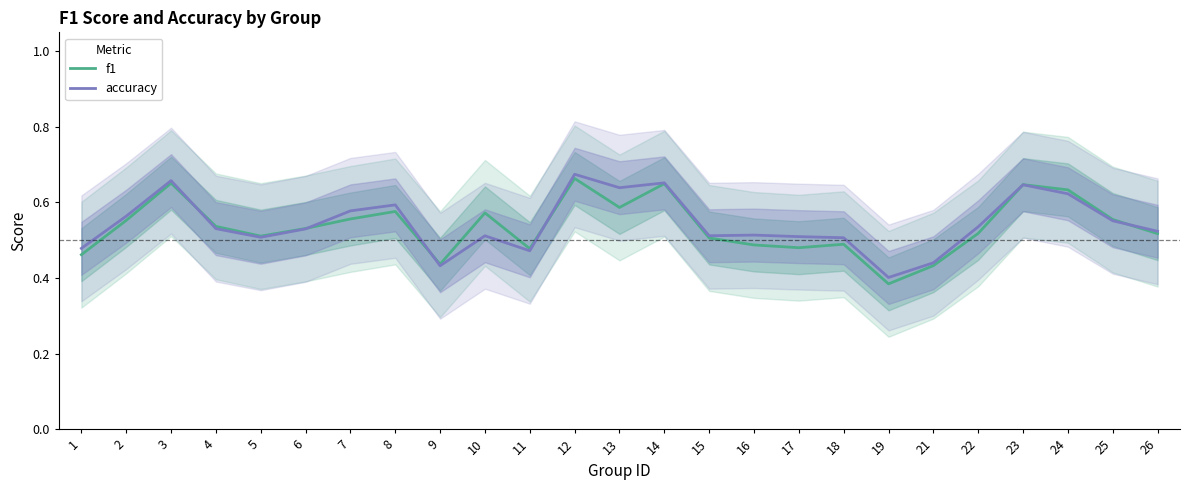

At how many categories does at least one series exceed 0?

25